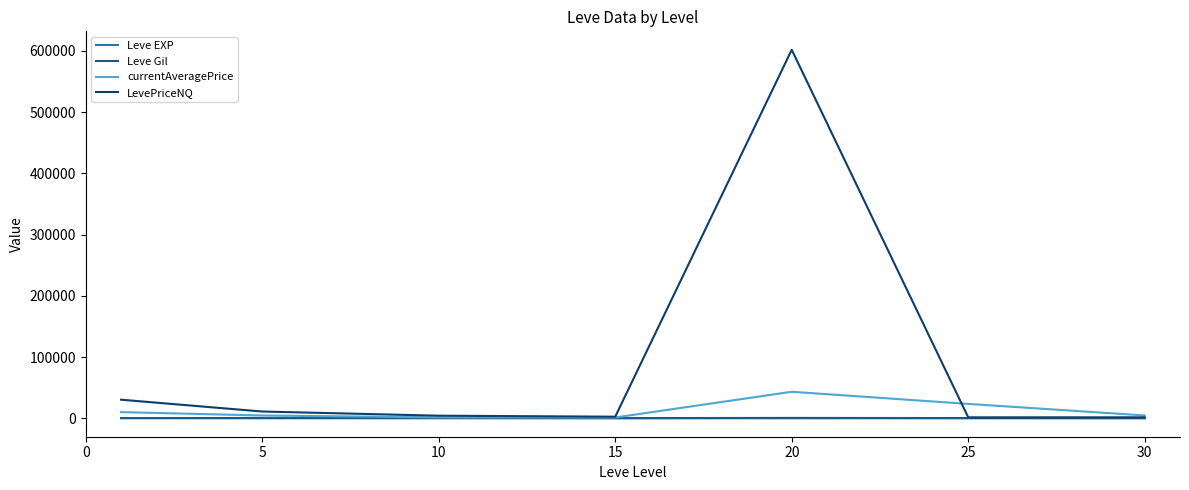

Which series has the widest spread of values?

LevePriceNQ